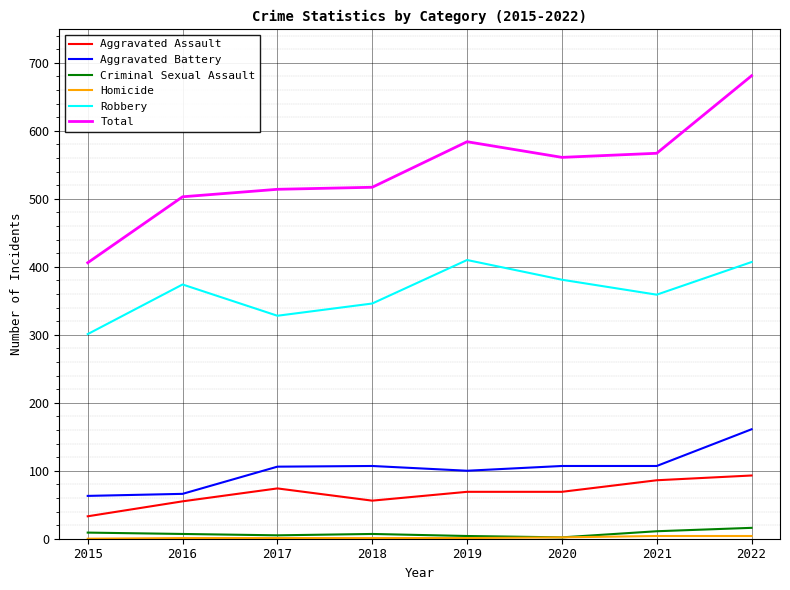

Between 2015 and 2017, which series saw the biggest shift?

Total